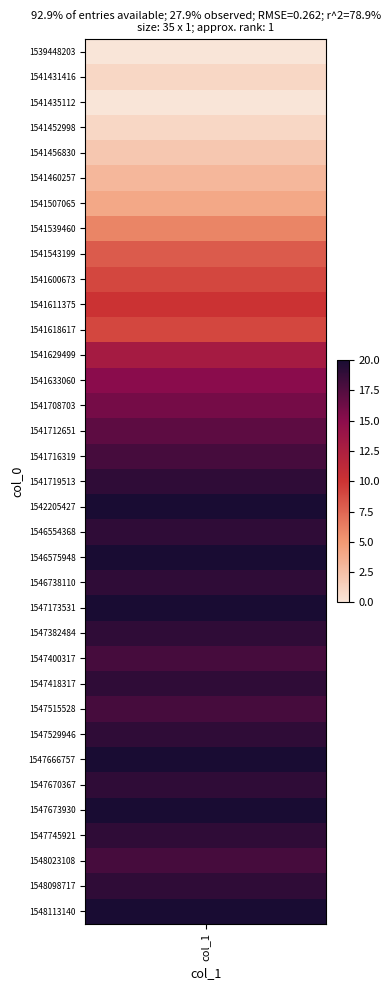

Where does the data first go above 18?

1541719513